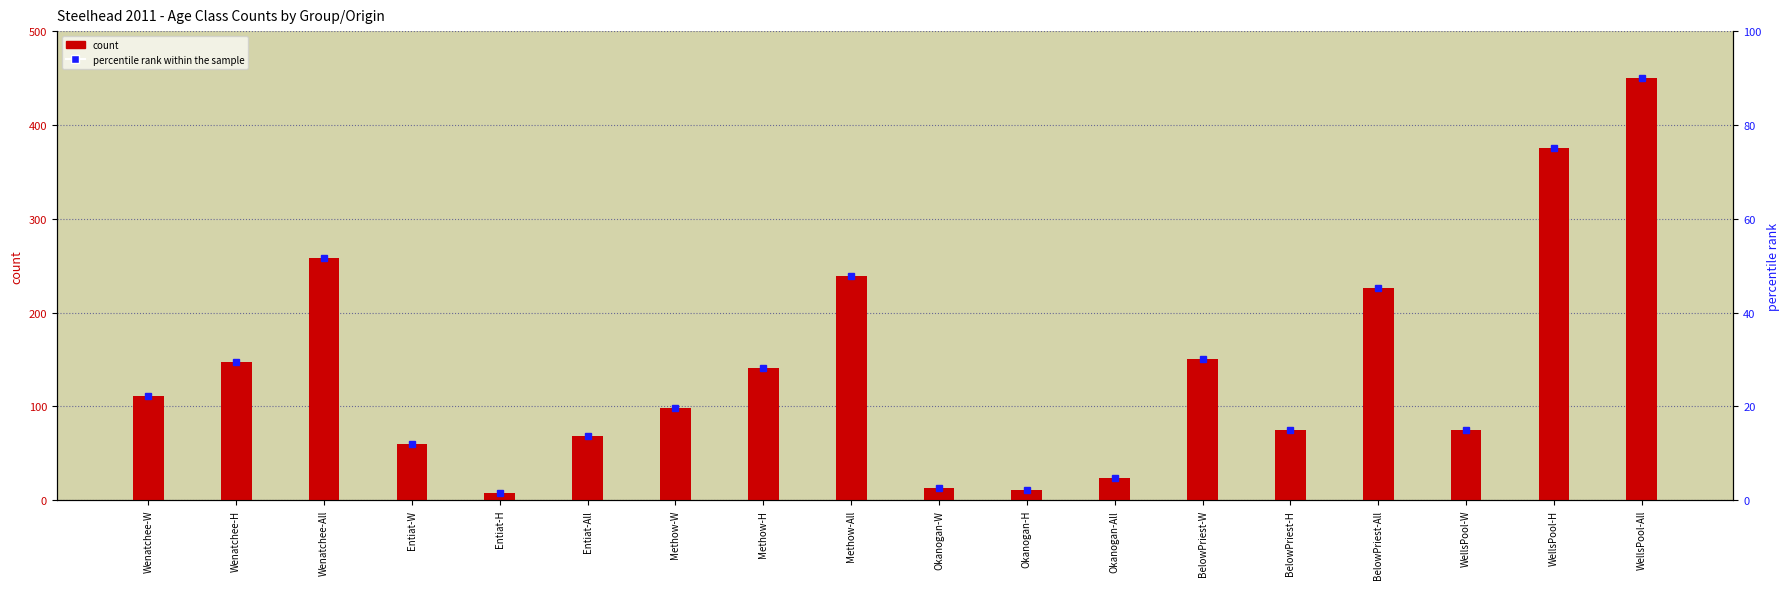

What is the total value across all series at Methow-H?

169.2